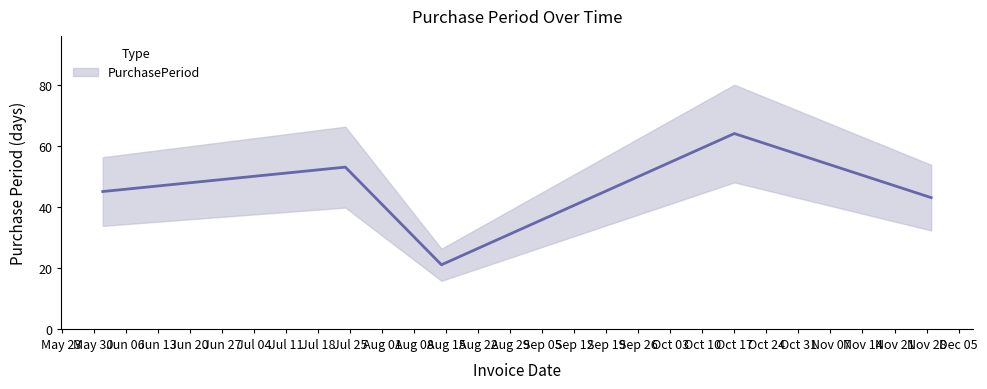

What position from the right is 2017-07-24?

4